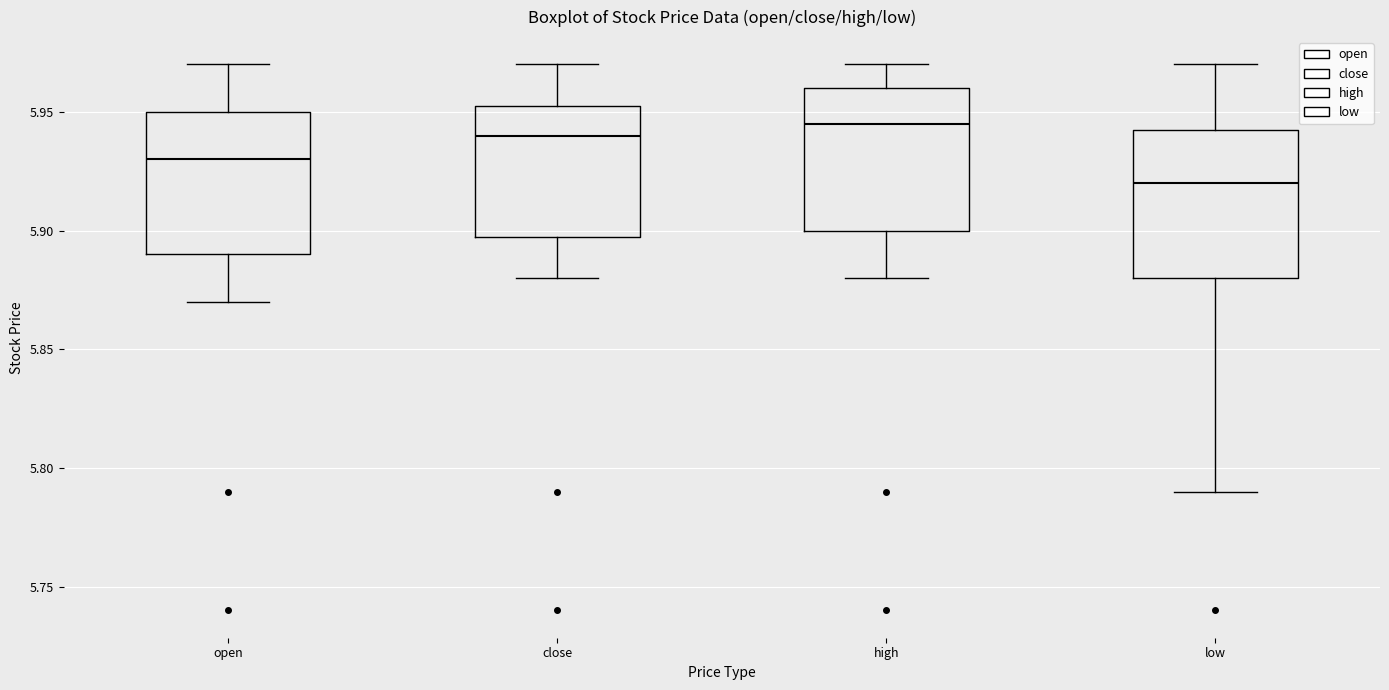

Reading left to right, transcribe this box plot: for each box, give where its median line is, the range the box spans, and where its two whiskers end, as read against the y-axis. The values are not printed on the chart, so give them approximately, as read against the axis.

open: median 5.930, box 5.890 to 5.950, whiskers 5.870 to 5.970
close: median 5.940, box 5.900 to 5.955, whiskers 5.880 to 5.970
high: median 5.945, box 5.900 to 5.960, whiskers 5.880 to 5.970
low: median 5.920, box 5.880 to 5.945, whiskers 5.790 to 5.970